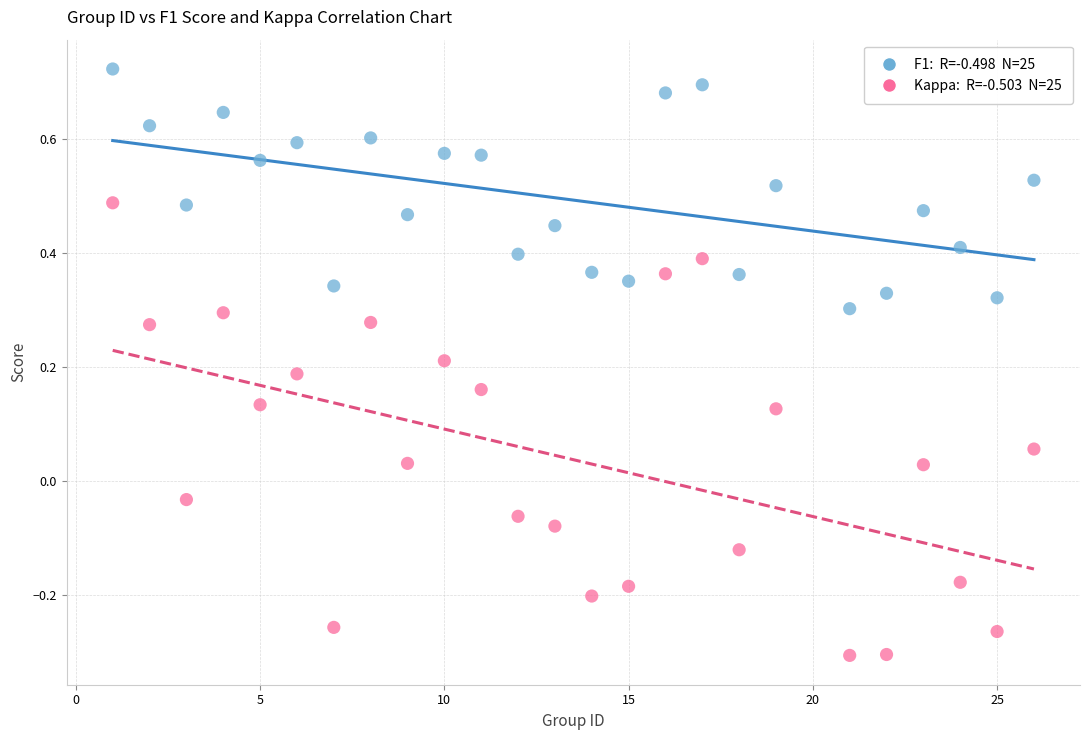

Across all data points, what is the range of X values (max minus min)?

25.0